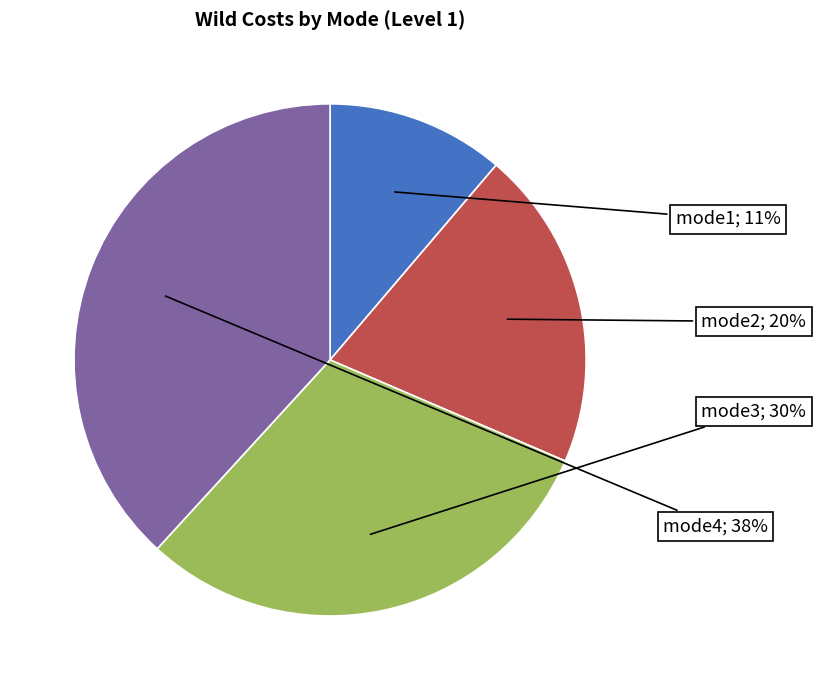

Is there any slice that represents more than half of the pie?

No